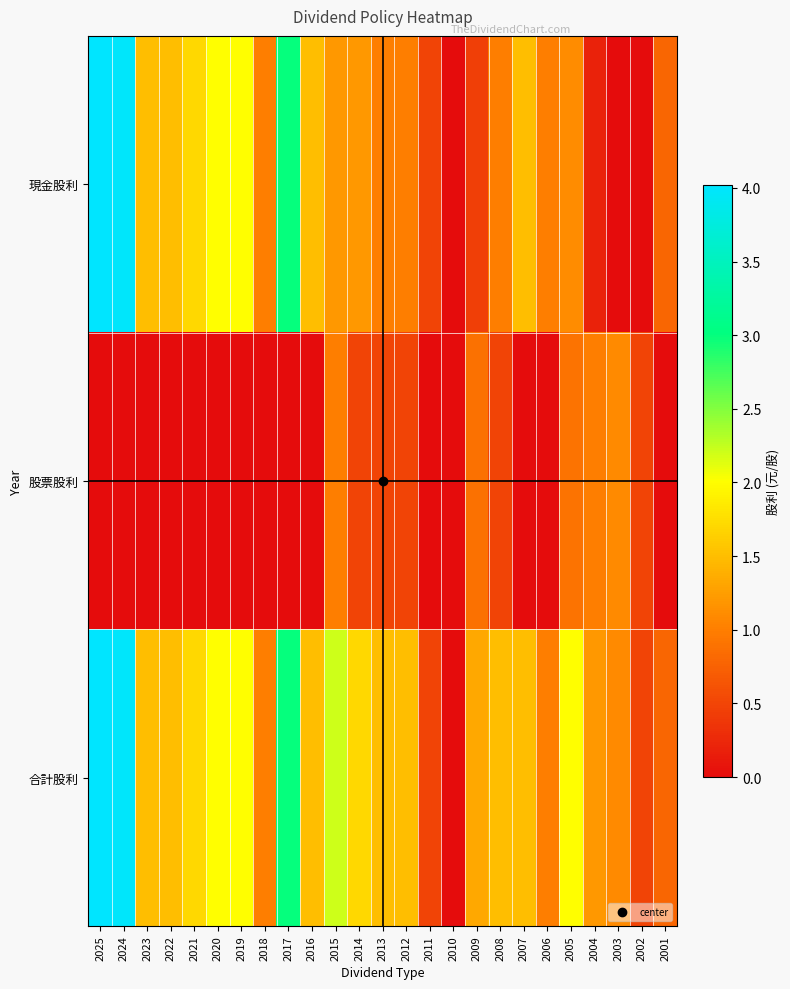

Which series has the widest spread of values?

現金股利